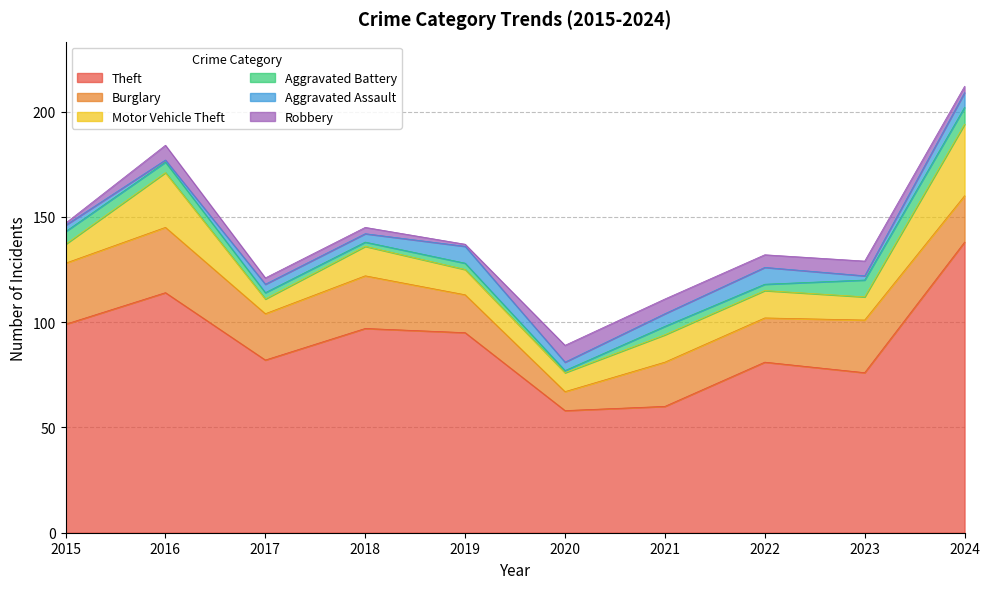

Rank the series at 2019 from highest to lowest value.

Theft, Burglary, Motor Vehicle Theft, Aggravated Assault, Aggravated Battery, Robbery